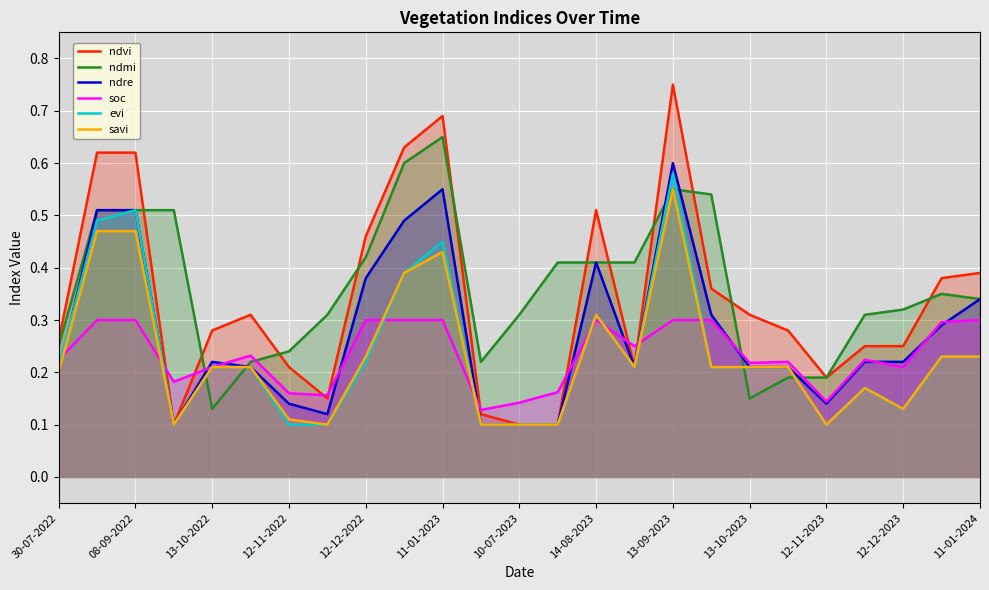

Rank the series by their maximum value, from lowest to highest.

soc, savi, evi, ndre, ndmi, ndvi